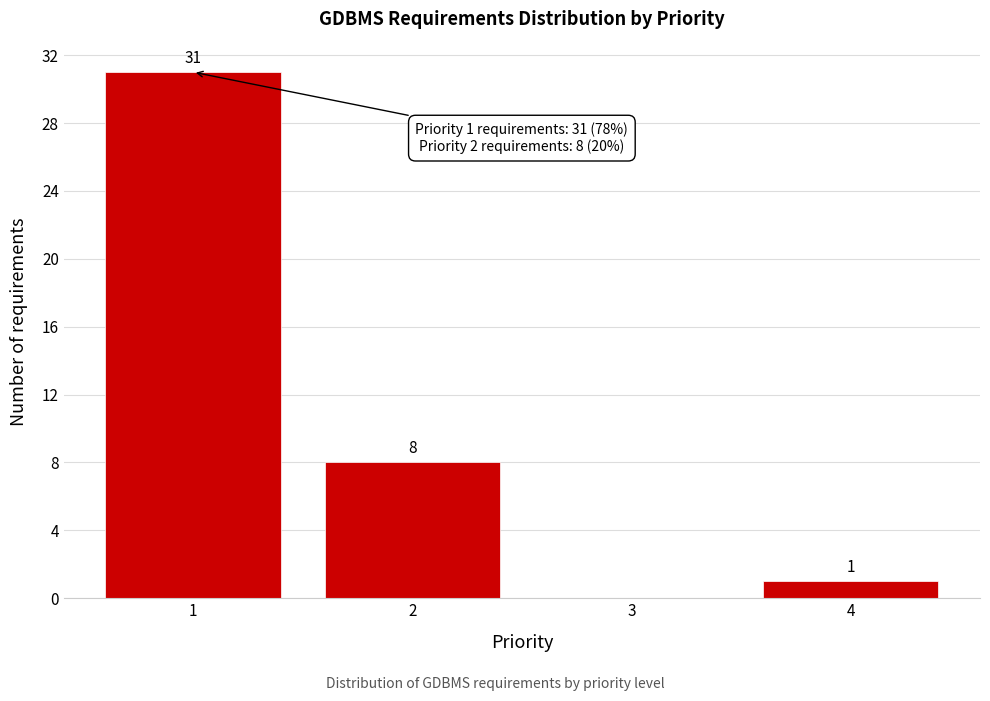

Which range on the x-axis has the tallest bar?

0.5 to 1.5